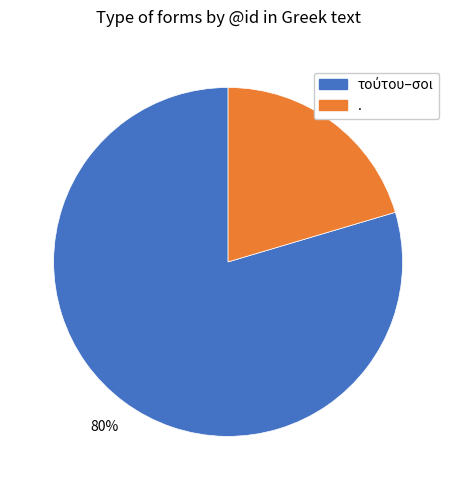

To the nearest percent, what is the average slice percentage?

50%